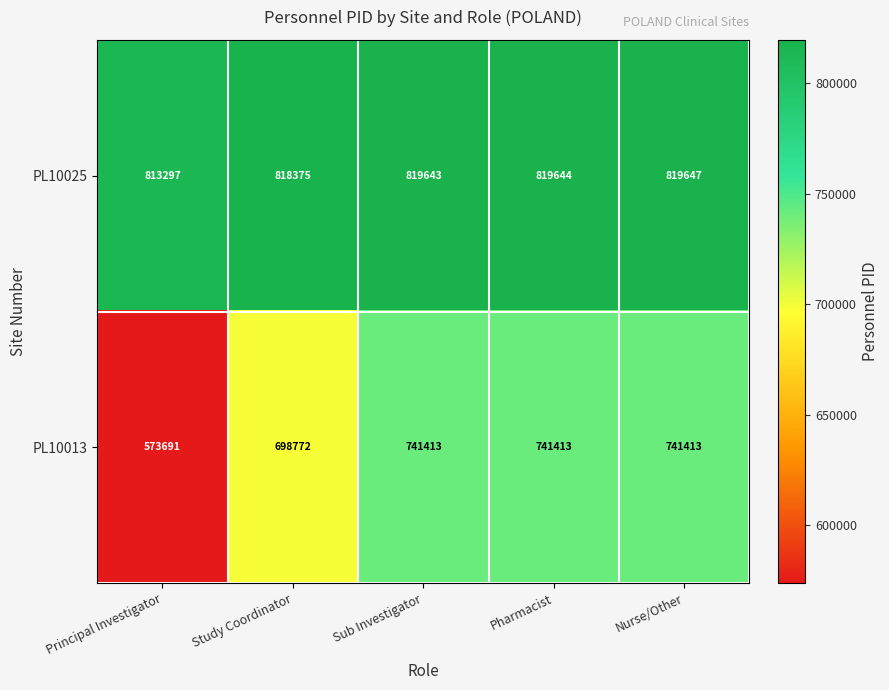

What is the approximate value of PL10025 at Study Coordinator, to the nearest 50?

818400